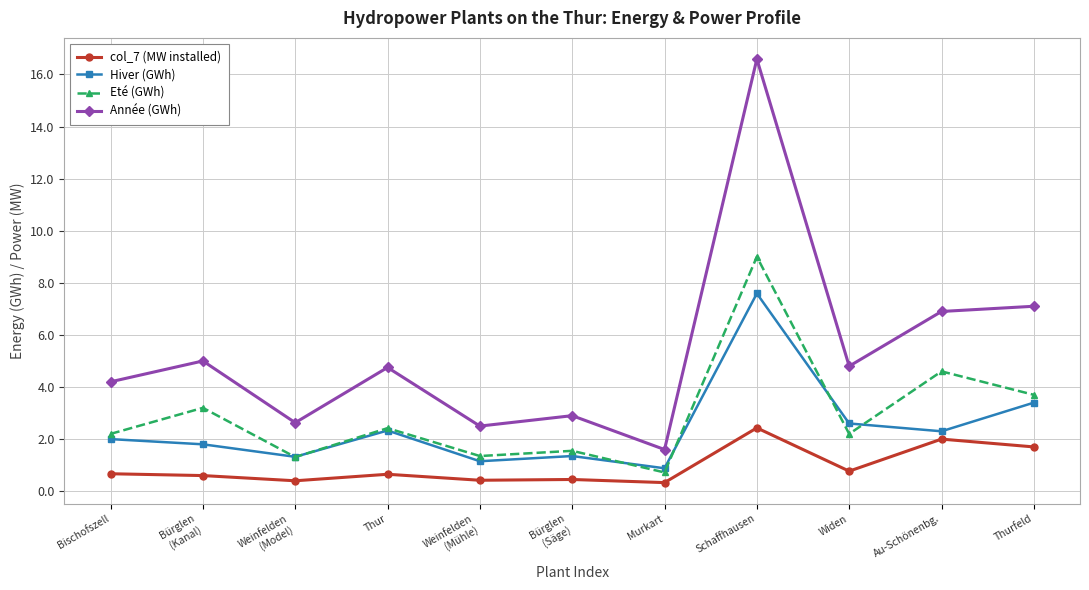

True or false: Année (GWh) and Hiver (GWh) intersect in this chart.

False